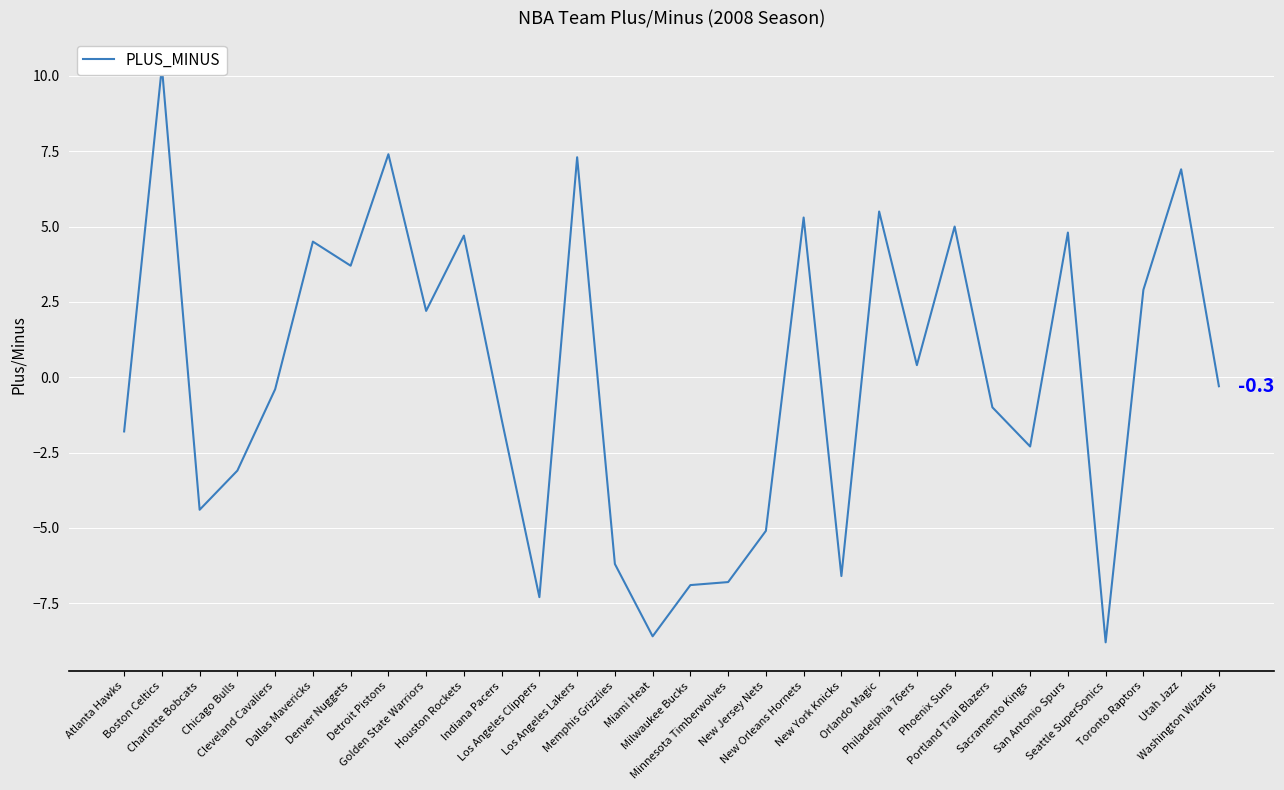

Count the number of data series in this chart.

1